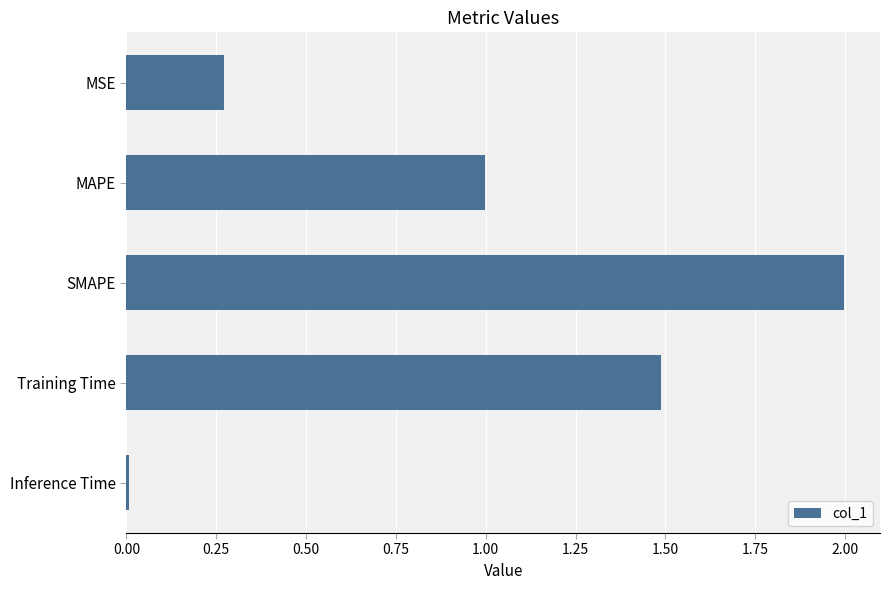

What is the value of the 4th bar from the top?

1.5